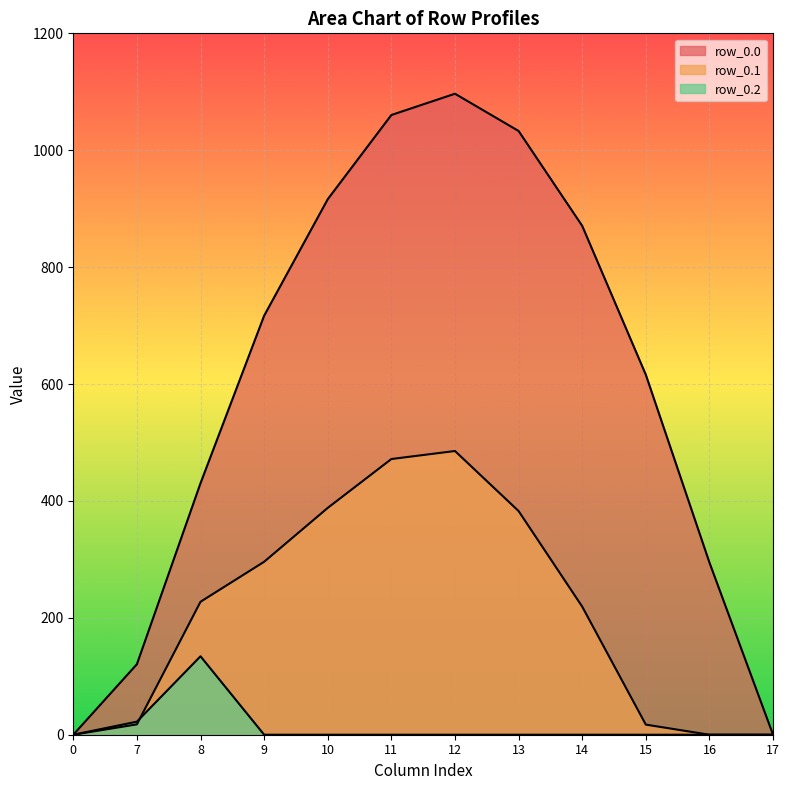

Which series has the widest spread of values?

row_0.0